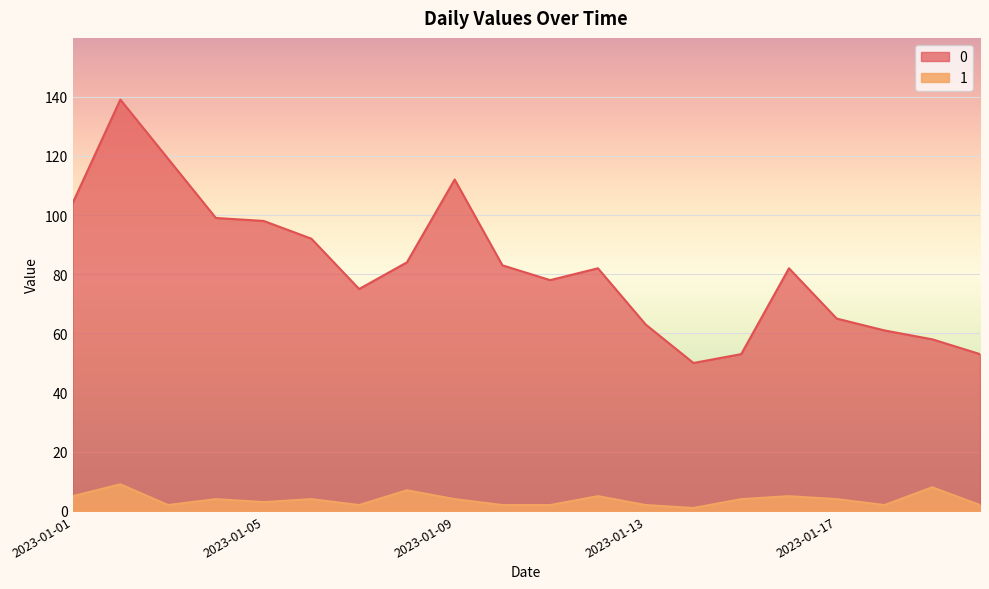

Rank the categories by 0 value from highest to lowest.

2023-01-02, 2023-01-03, 2023-01-09, 2023-01-01, 2023-01-04, 2023-01-05, 2023-01-06, 2023-01-08, 2023-01-10, 2023-01-12, 2023-01-16, 2023-01-11, 2023-01-07, 2023-01-17, 2023-01-13, 2023-01-18, 2023-01-19, 2023-01-15, 2023-01-20, 2023-01-14